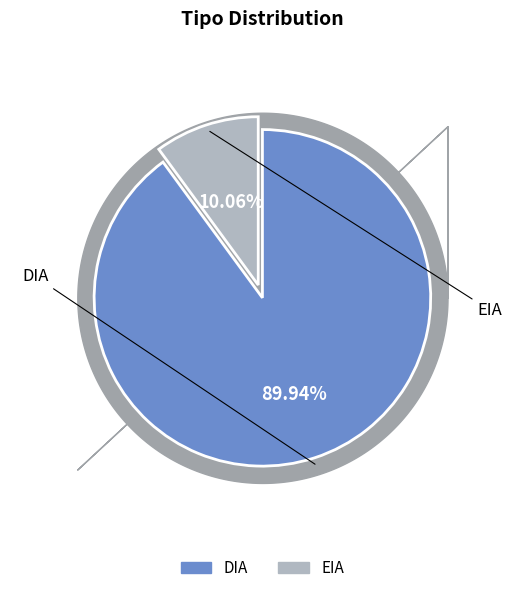

How many segments does this pie chart have?

2